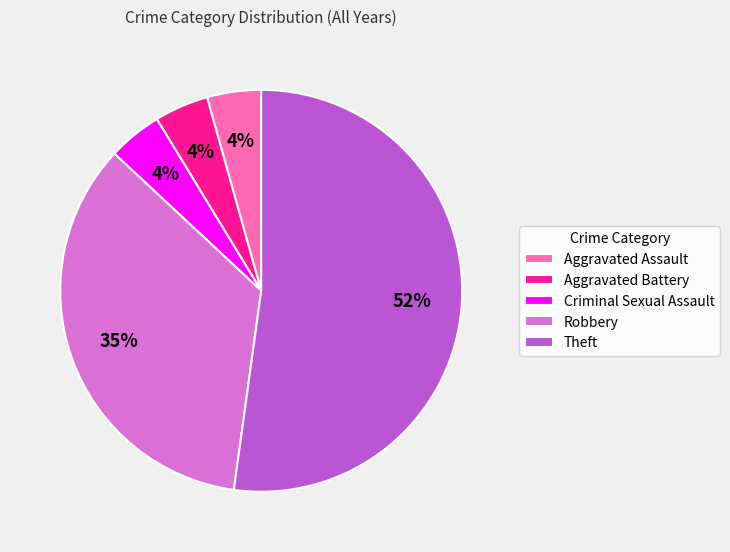

What is the largest slice in the pie chart?

Theft